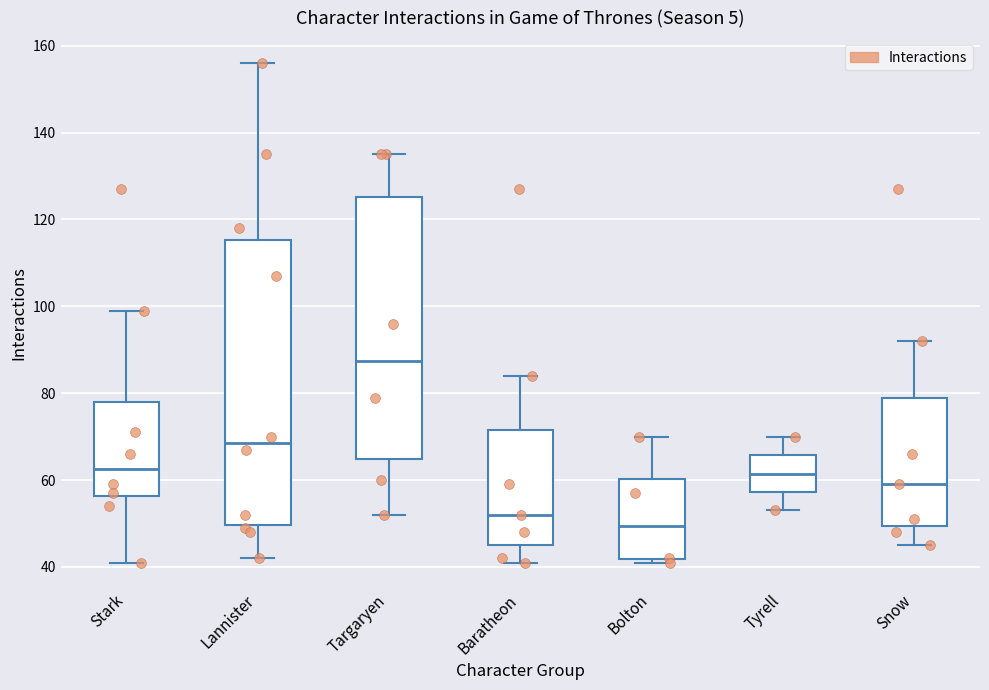

Reading left to right, transcribe this box plot: for each box, give where its median line is, the range the box spans, and where its two whiskers end, as read against the y-axis. The values are not printed on the chart, so give them approximately, as read against the axis.

Stark: median 62, box 56 to 78, whiskers 42 to 100
Lannister: median 68, box 50 to 116, whiskers 42 to 156
Targaryen: median 88, box 64 to 126, whiskers 52 to 136
Baratheon: median 52, box 46 to 72, whiskers 42 to 84
Bolton: median 50, box 42 to 60, whiskers 42 (just below the box's lower edge) to 70
Tyrell: median 62, box 58 to 66, whiskers 54 to 70
Snow: median 60, box 50 to 80, whiskers 46 to 92